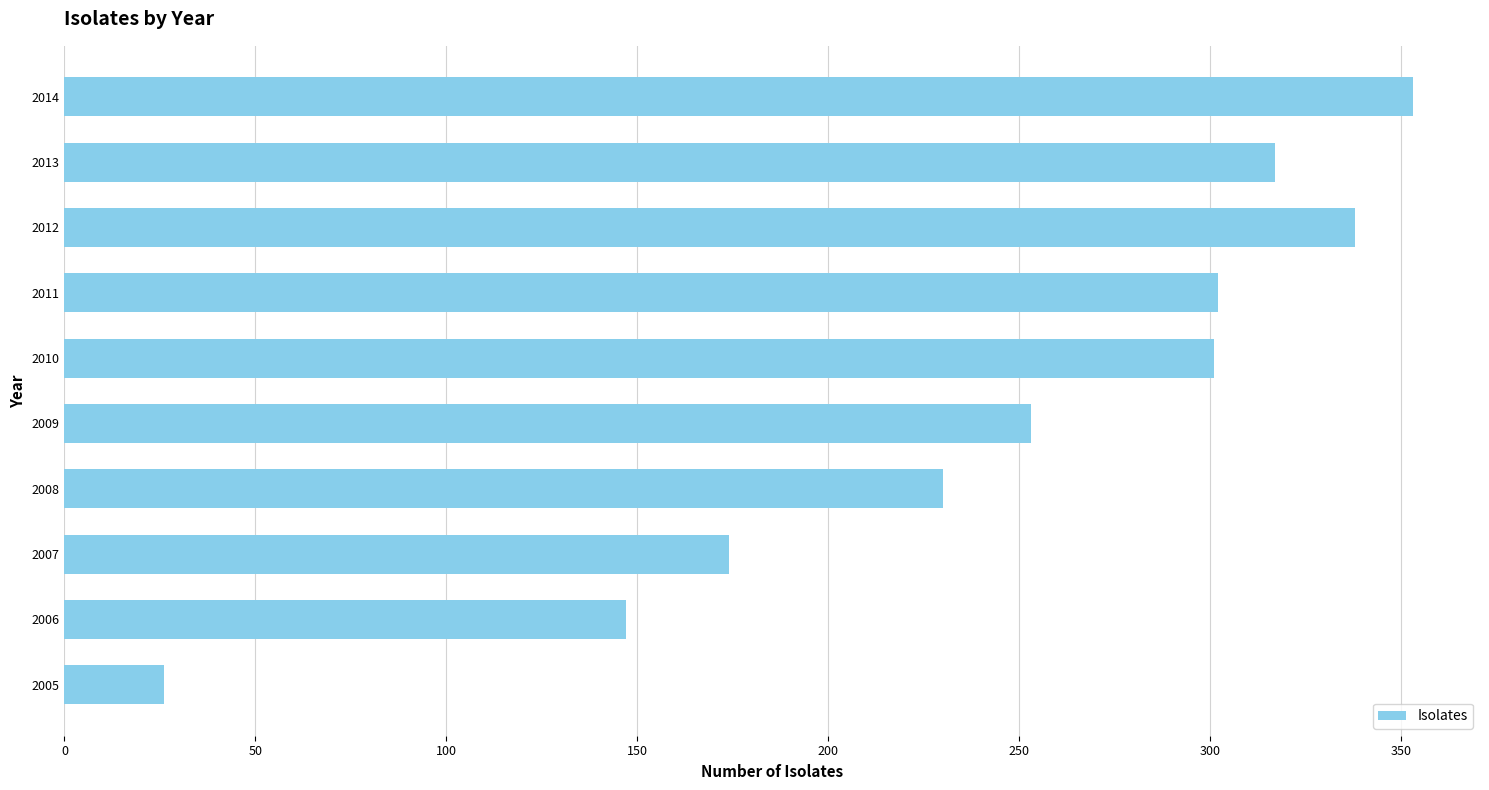

What is the change in value from 2008 to 2014?

+123